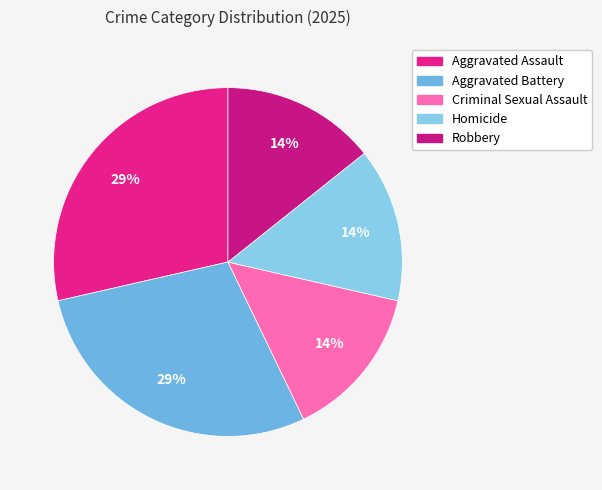

What portion of the pie excludes Aggravated Assault?

71.4%